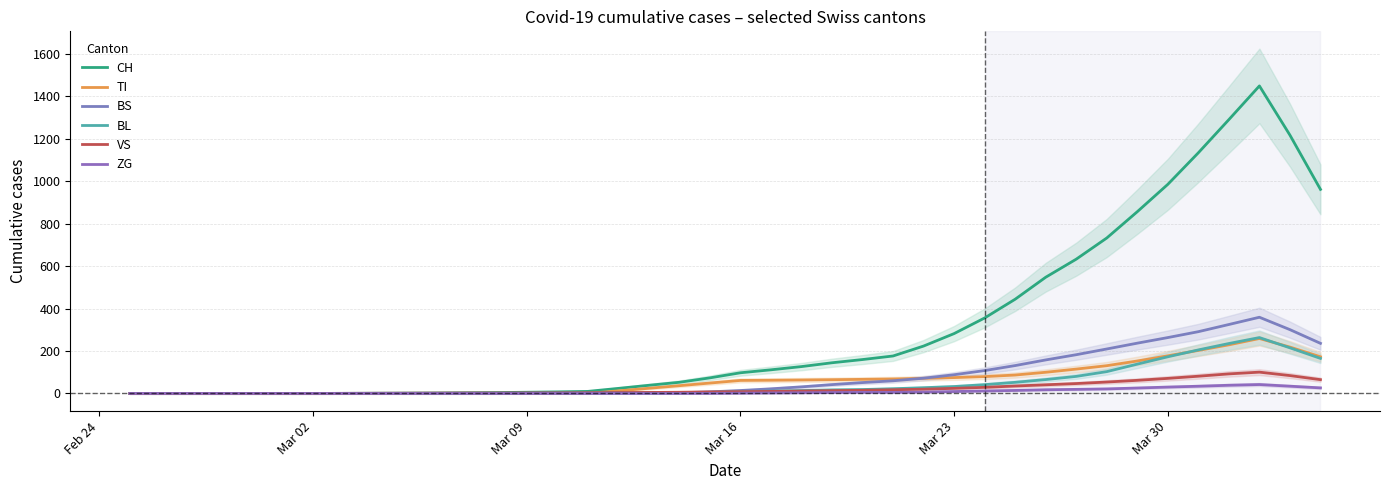

What is the sum of all CH values?

12156.6